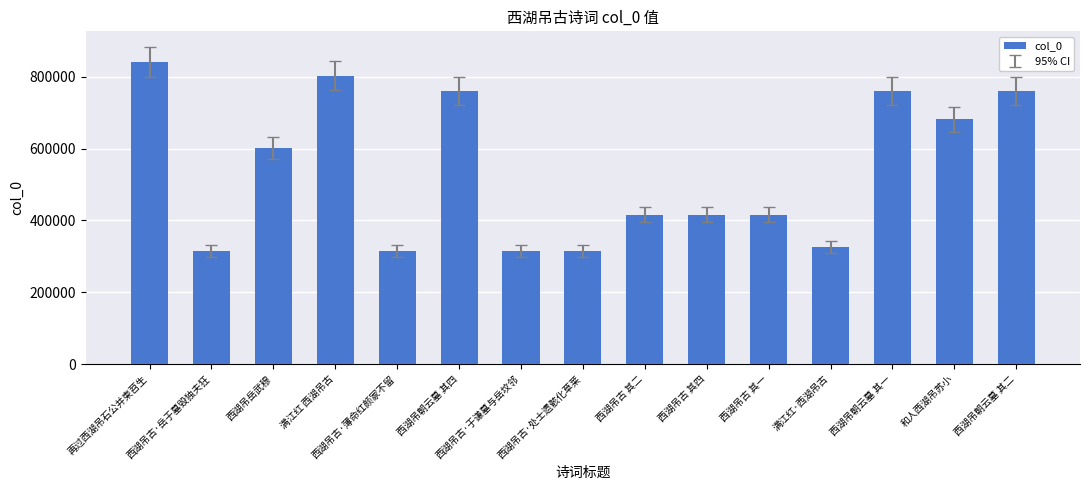

What is the label of the 1st bar from the right?

西湖吊朝云墓 其二